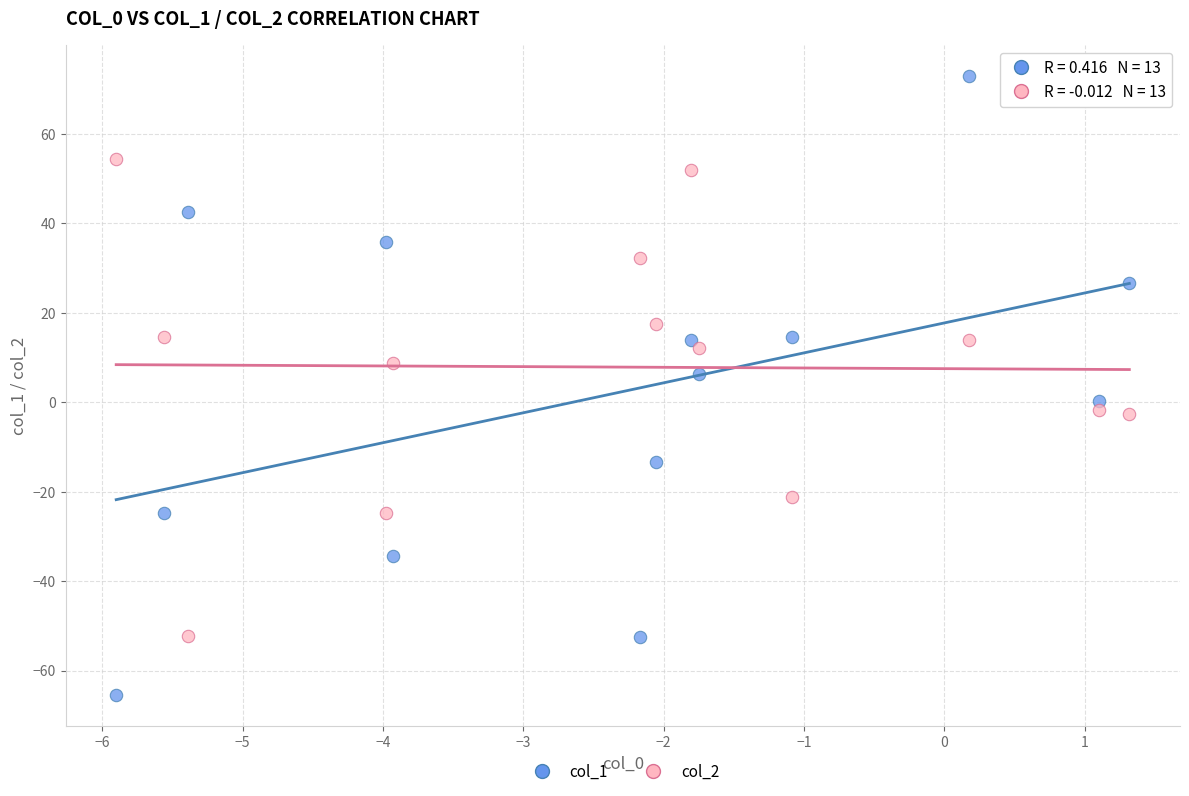

Across all data points, what is the range of X values (max minus min)?

7.2